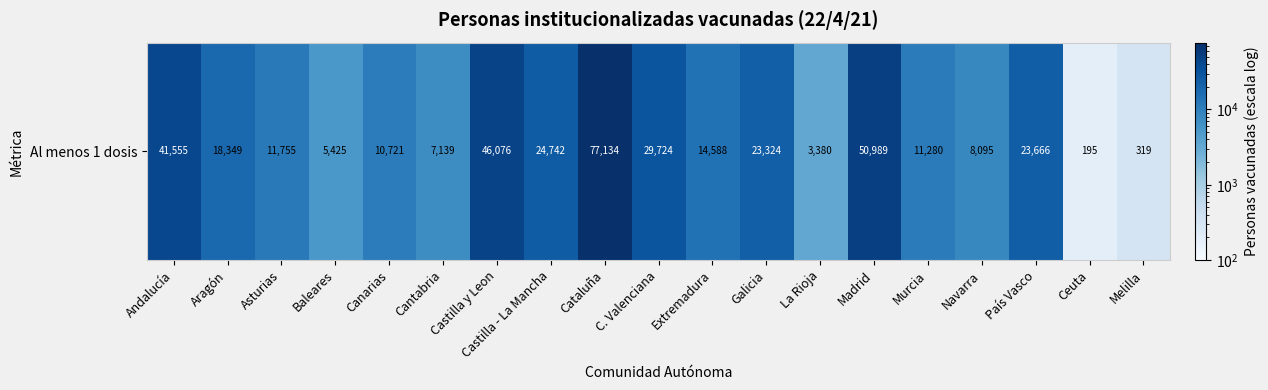

List the labels in order of value, smallest first.

Ceuta, Melilla, La Rioja, Baleares, Cantabria, Navarra, Canarias, Murcia, Asturias, Extremadura, Aragón, Galicia, País Vasco, Castilla - La Mancha, C. Valenciana, Andalucía, Castilla y Leon, Madrid, Cataluña